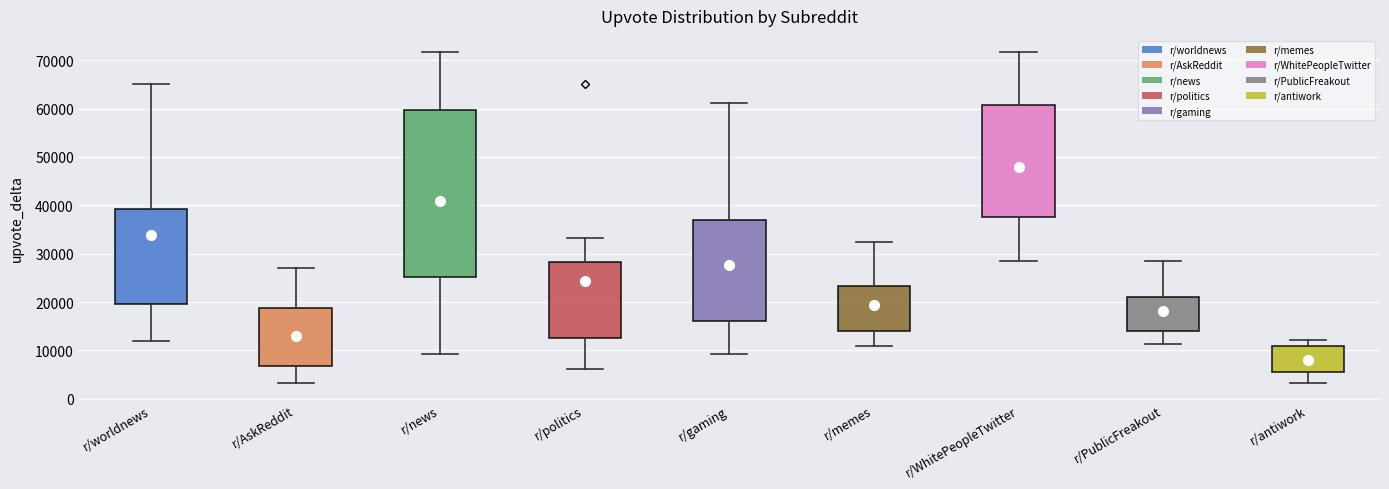

Which box is the tallest, from its lower edge to its upper edge?

r/news